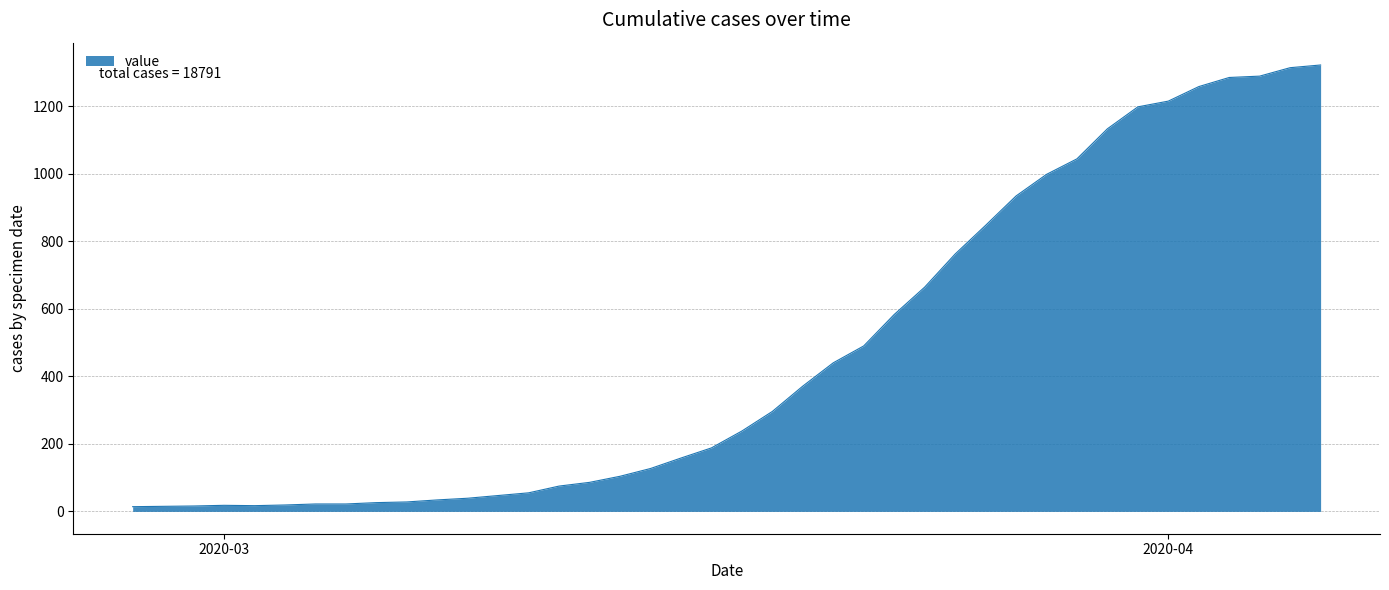

What is the difference between the maximum and minimum values?

1308